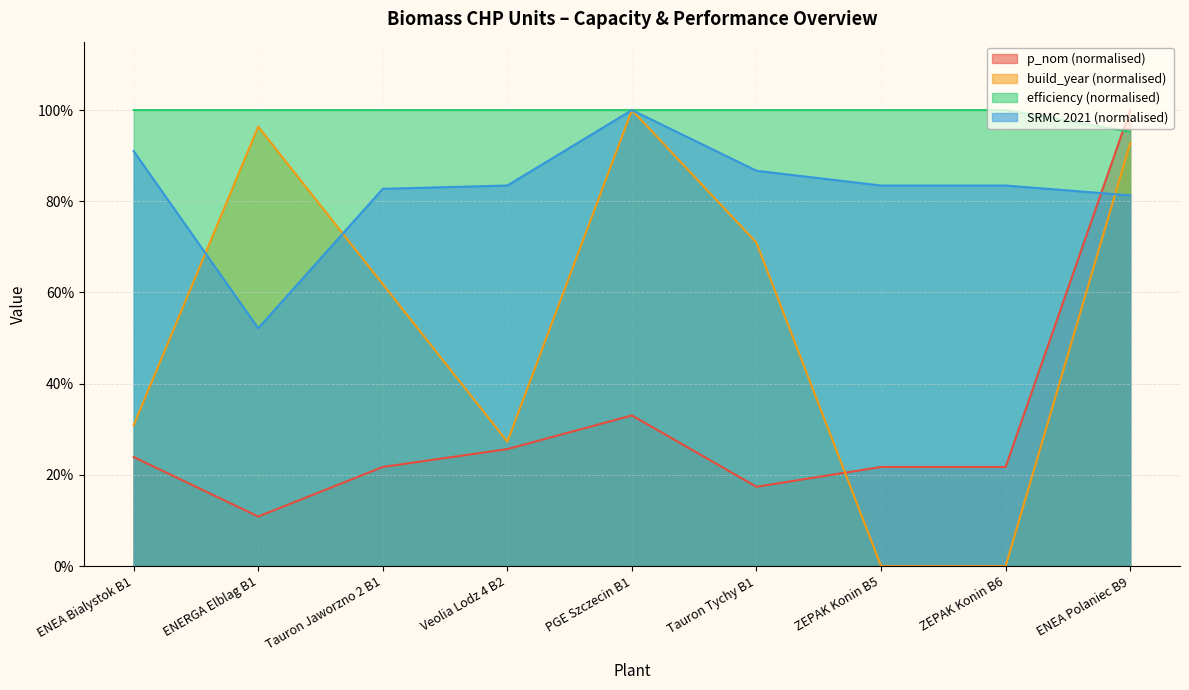

At which category is the sum across all series the highest?

ENEA Polaniec B9